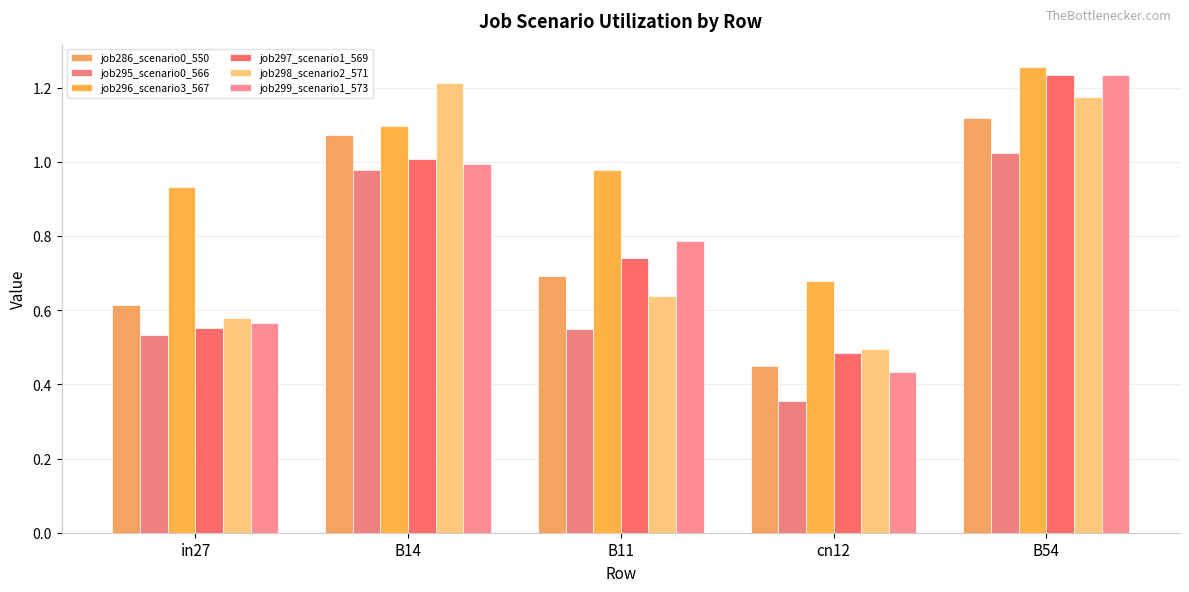

How many distinct data groups are displayed?

6